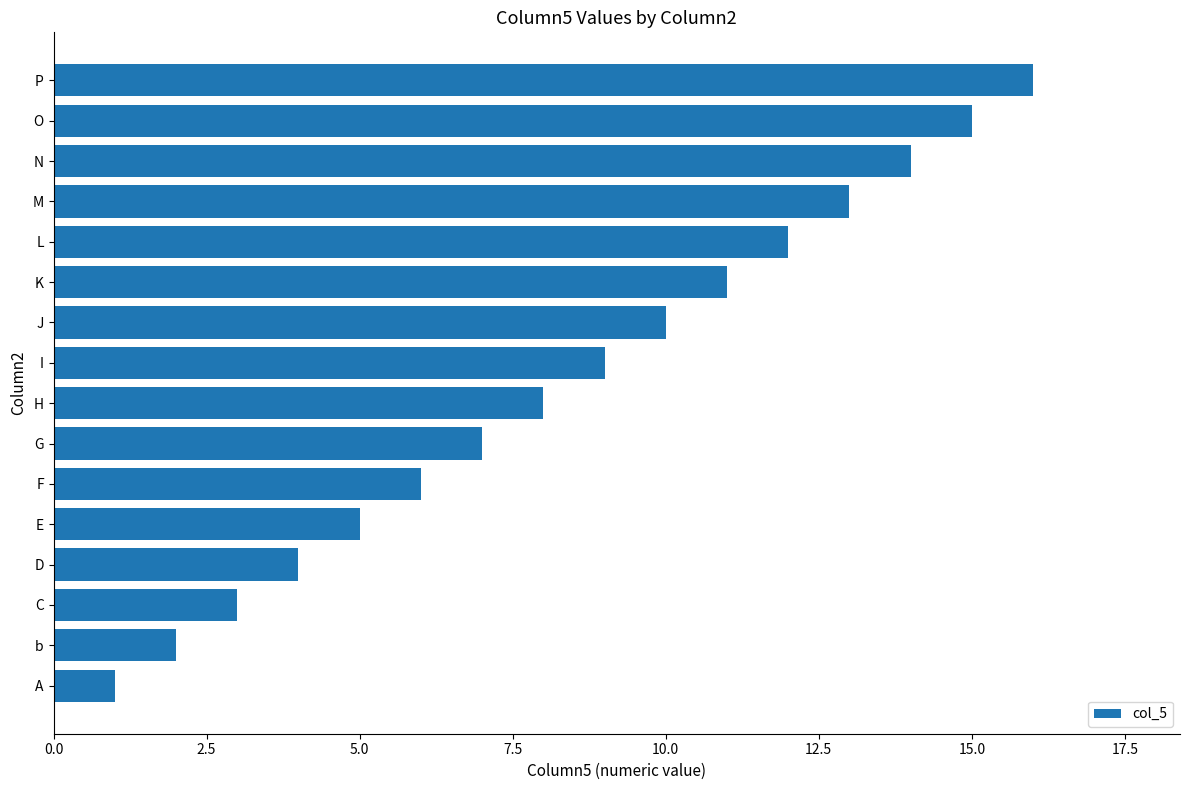

Where is the data nearest to the value 8?

H